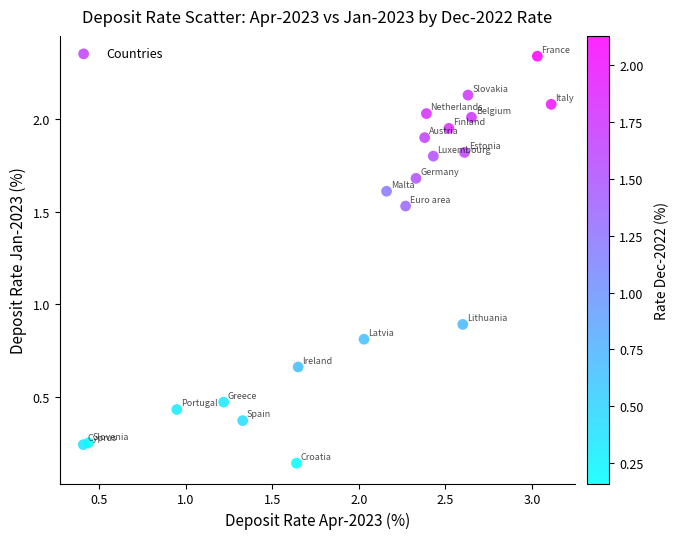

What Y value in the scatter plot is closest to 1?

0.9